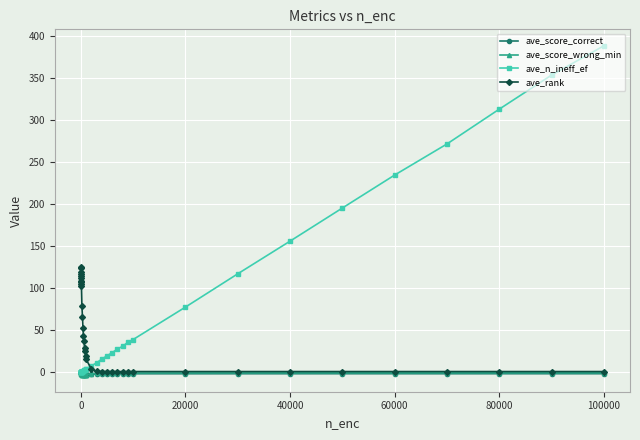

Which series has the widest spread of values?

ave_n_ineff_ef